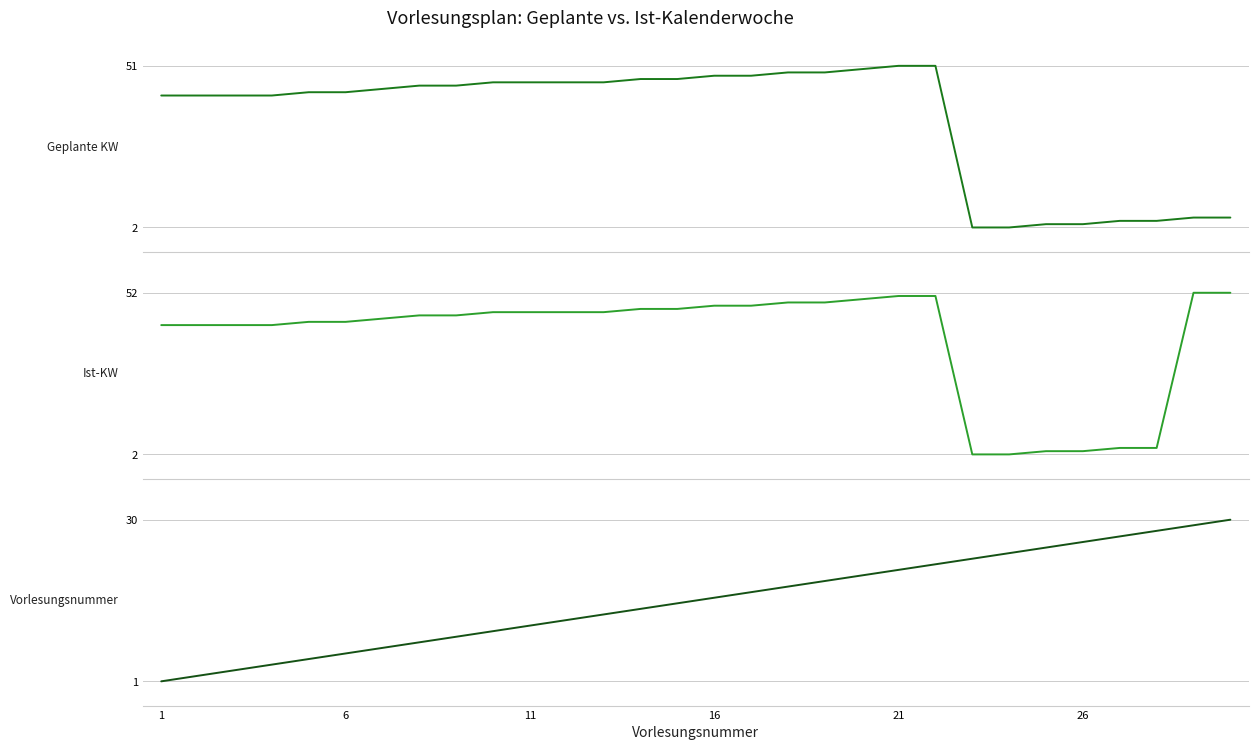

How many lines are shown in the chart?

3